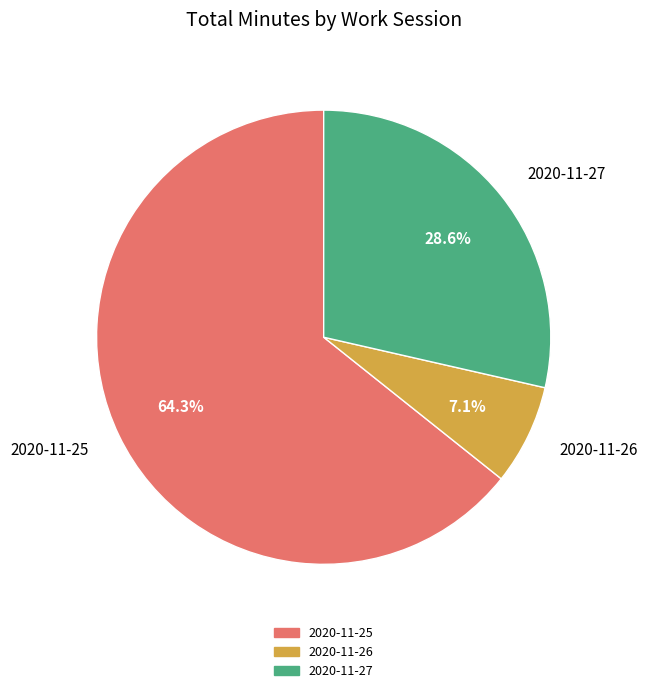

Which category has the smallest portion of the pie?

2020-11-26